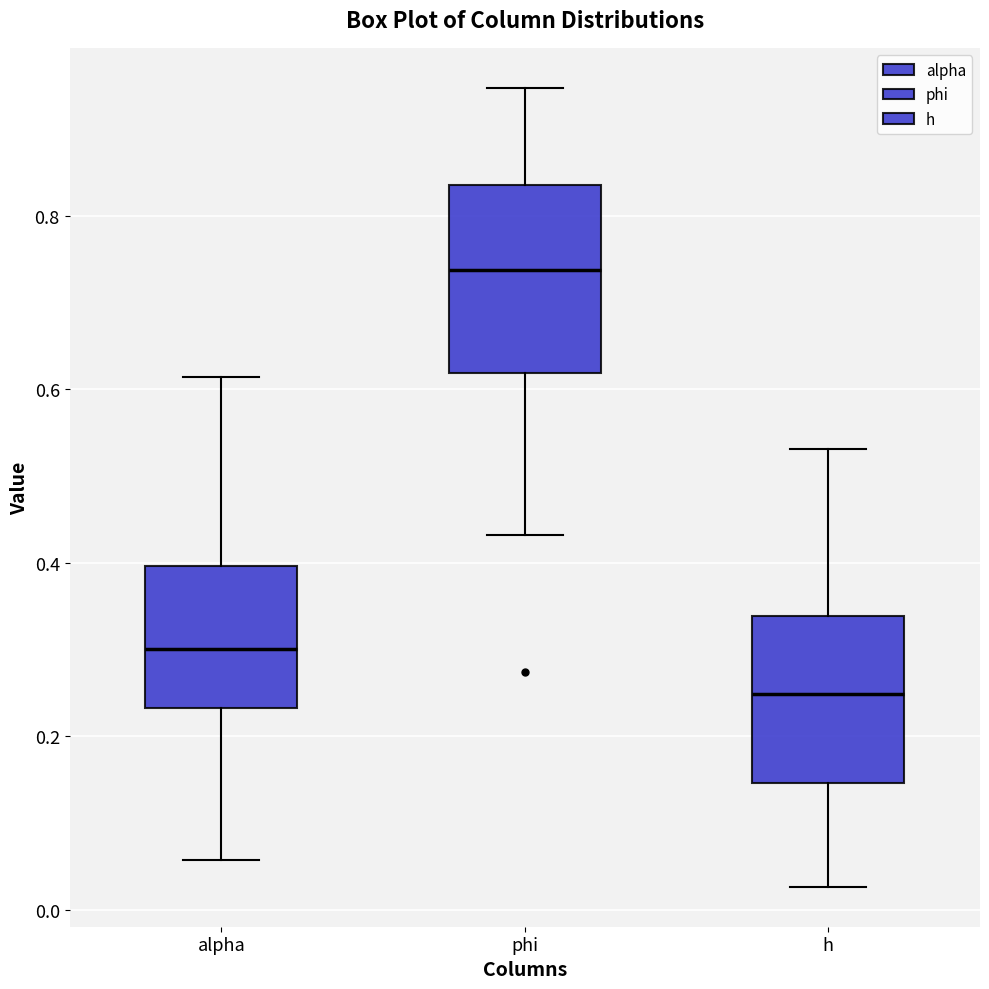

Reading left to right, transcribe this box plot: for each box, give where its median line is, the range the box spans, and where its two whiskers end, as read against the y-axis. The values are not printed on the chart, so give them approximately, as read against the axis.

alpha: median 0.30, box 0.24 to 0.40, whiskers 0.06 to 0.62
phi: median 0.74, box 0.62 to 0.84, whiskers 0.44 to 0.94
h: median 0.24, box 0.14 to 0.34, whiskers 0.02 to 0.54